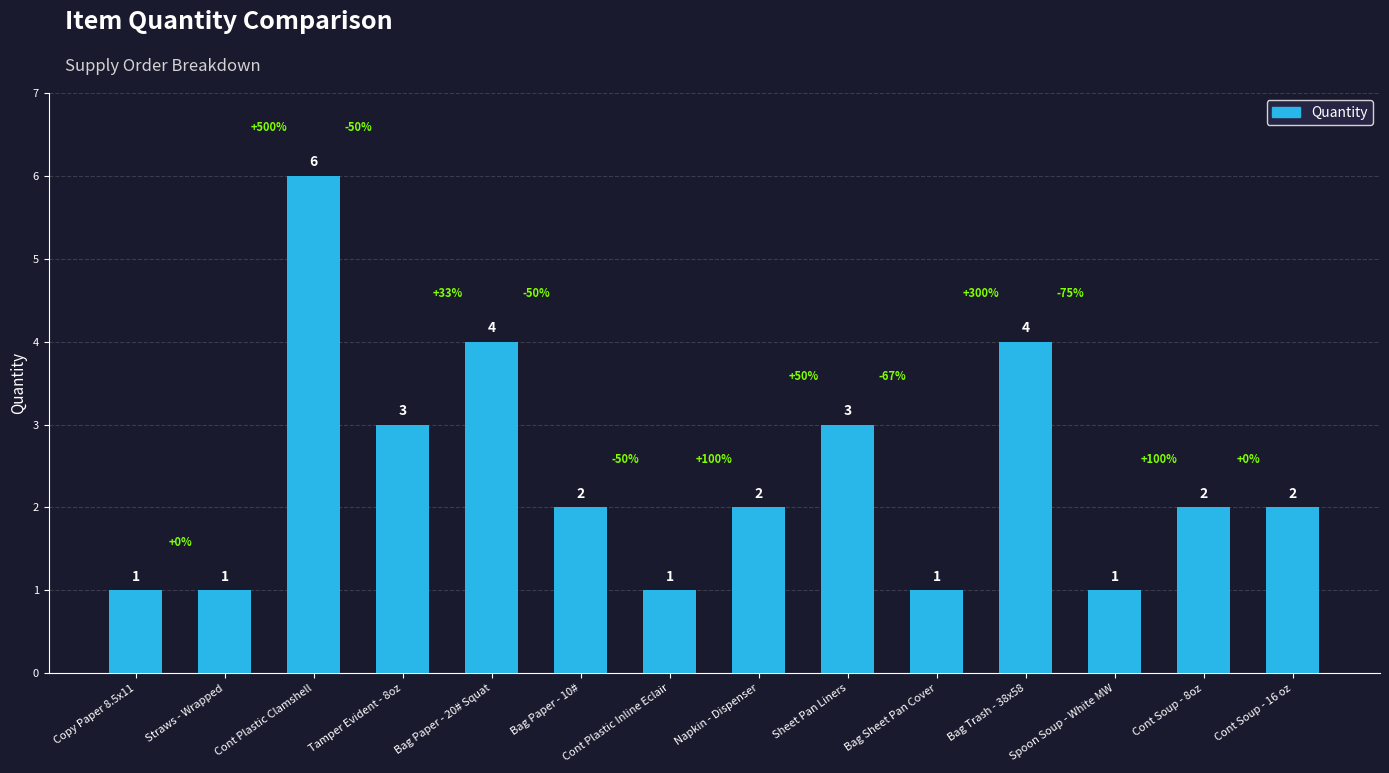

How many values are between 1 and 3?

11